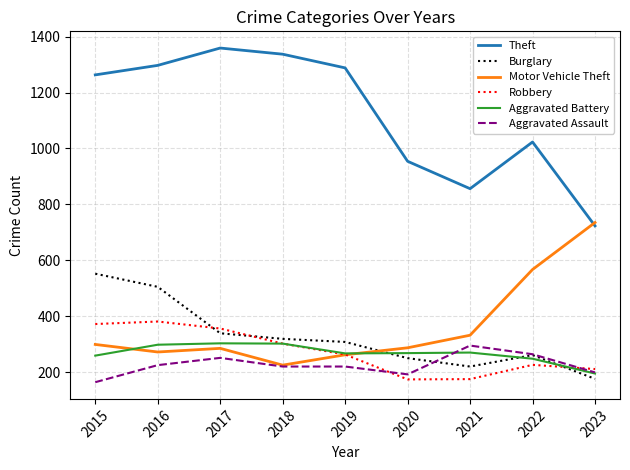

Which series has the largest range (max minus min)?

Theft